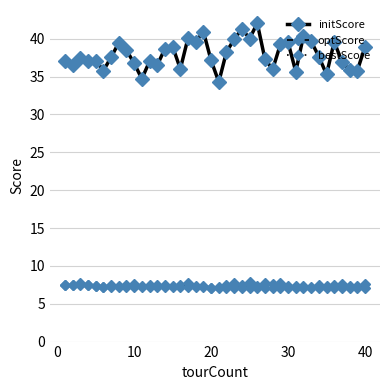

What is the value of the bestScore point at the 25th from the left?

7.1